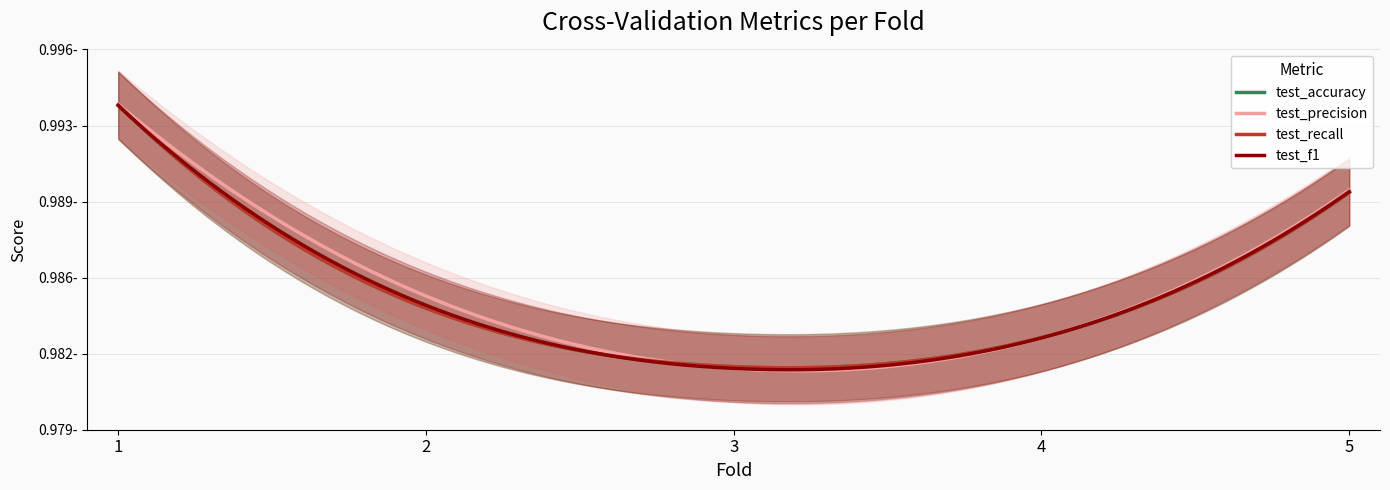

Reading left to right, list all the values displayed in this chart.

test_accuracy: 1=1.0	2=1.0	3=1.0	4=1.0	5=1.0
test_precision: 1=1.0	2=1.0	3=1.0	4=1.0	5=1.0
test_recall: 1=1.0	2=1.0	3=1.0	4=1.0	5=1.0
test_f1: 1=1.0	2=1.0	3=1.0	4=1.0	5=1.0